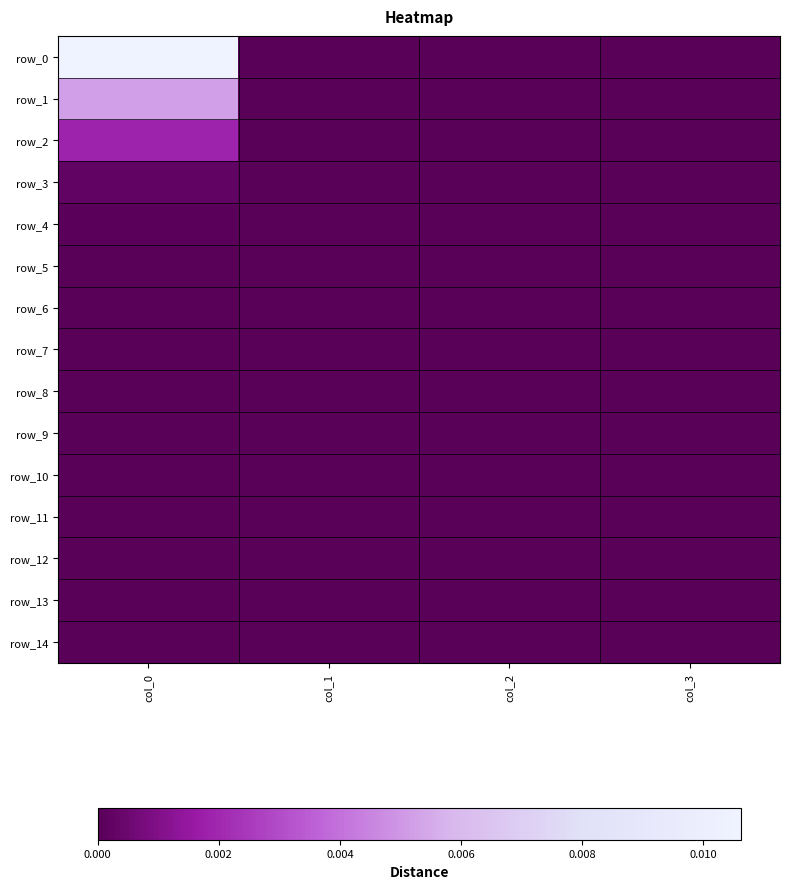

Which has a higher value, col_3 or col_0?

col_0